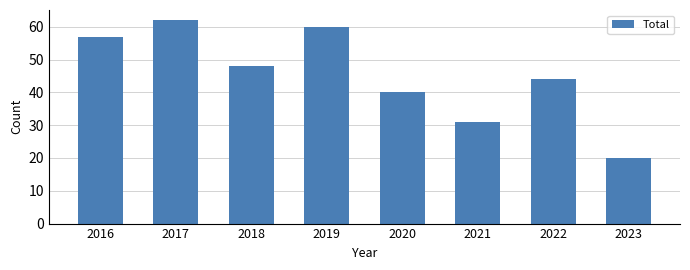

Rank the categories by value from highest to lowest.

2017, 2019, 2016, 2018, 2022, 2020, 2021, 2023